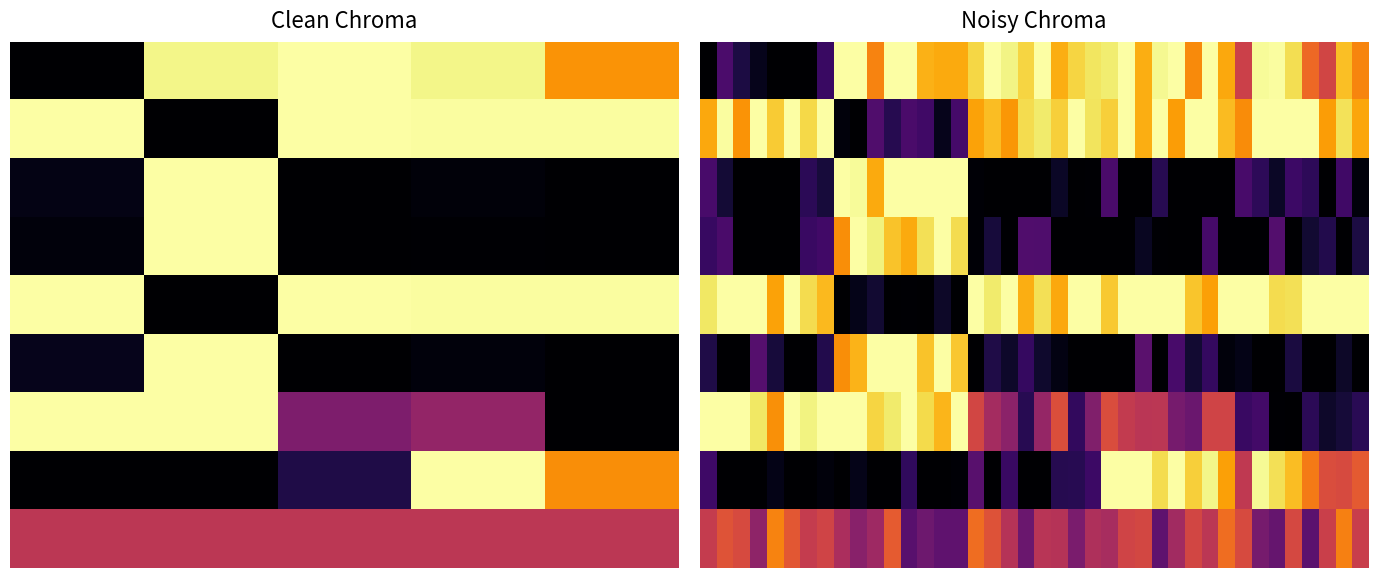

How many distinct data groups are displayed?

9